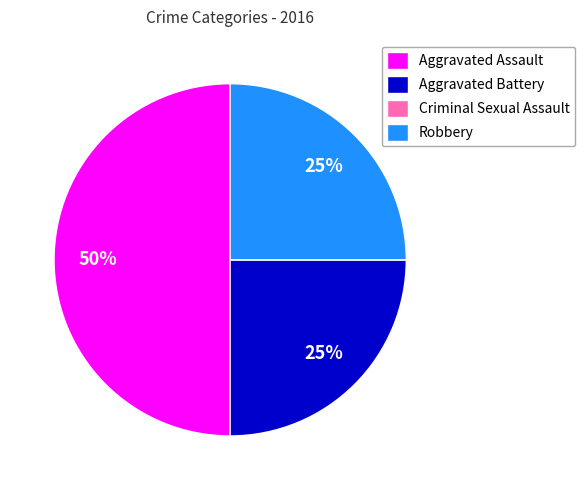

Which has a higher value, Robbery or Aggravated Assault?

Aggravated Assault